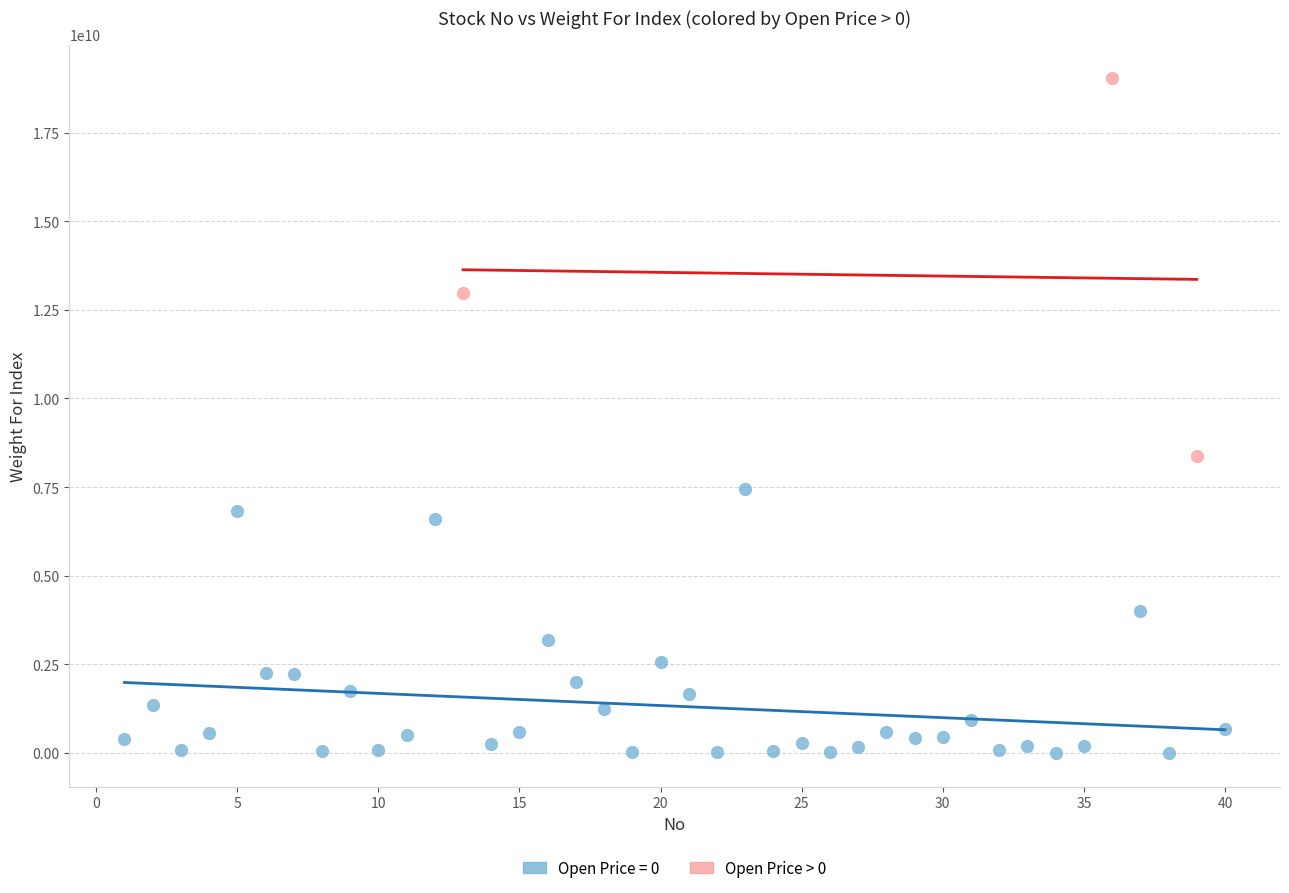

Which series has the largest Y range (max minus min)?

Open Price > 0